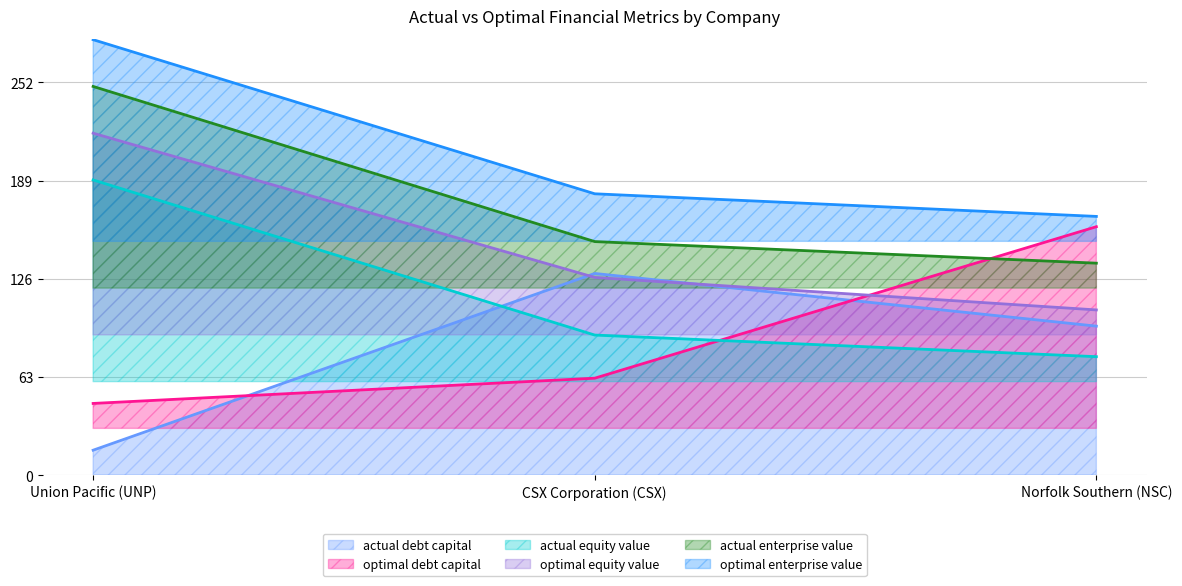

Does the chart display data point markers on the line(s)?

No